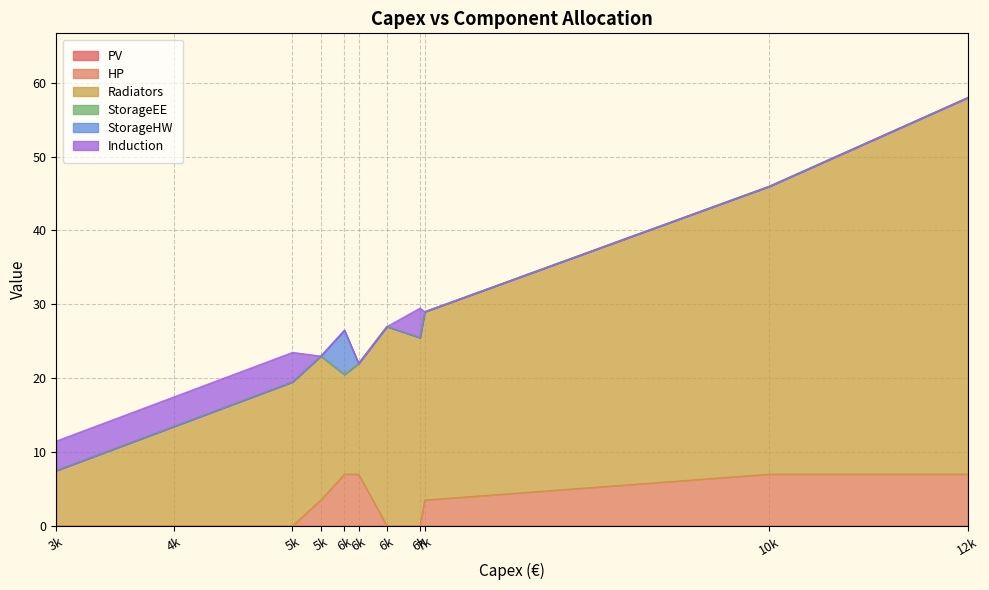

List the series in order of their peak value, lowest first.

PV, StorageEE, Induction, StorageHW, HP, Radiators